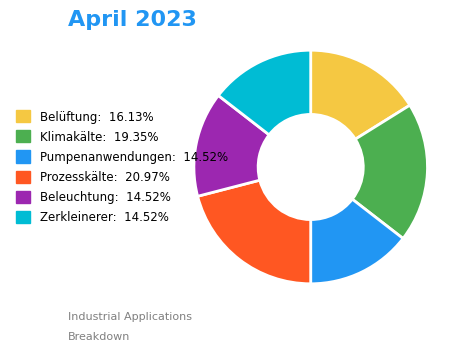

The Prozesskälte slice represents 21% of the pie. True or false?

True